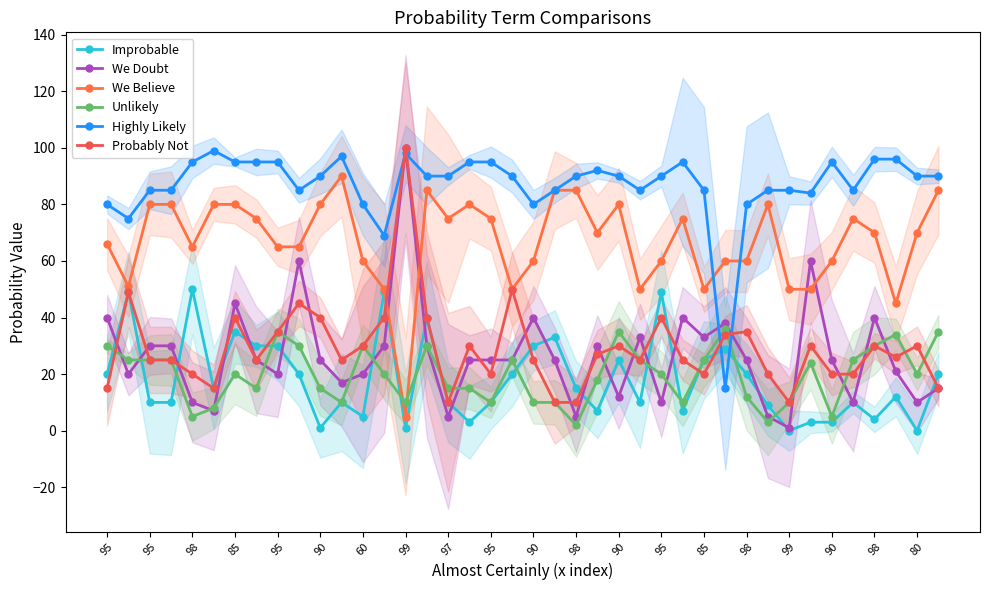

List the series in order of their peak value, lowest first.

Unlikely, Improbable, We Believe, Highly Likely, We Doubt, Probably Not